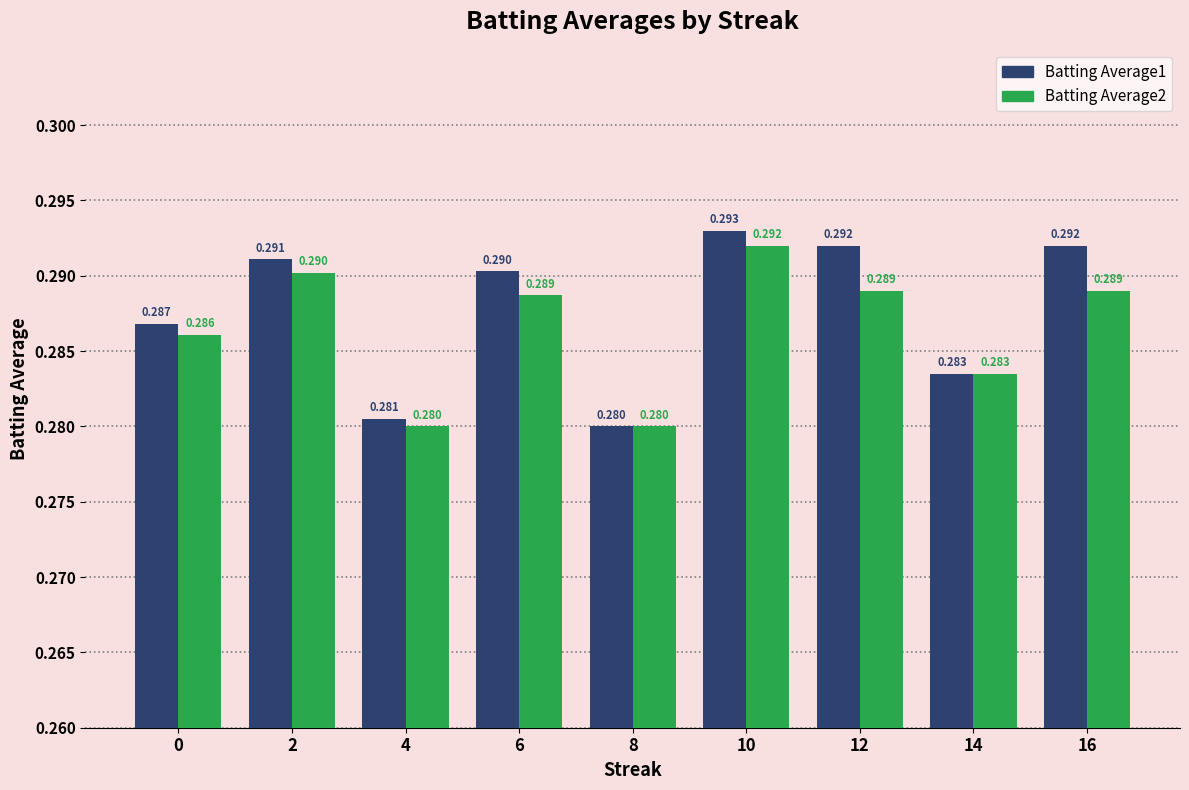

List the series in order of their peak value, lowest first.

Batting Average2, Batting Average1